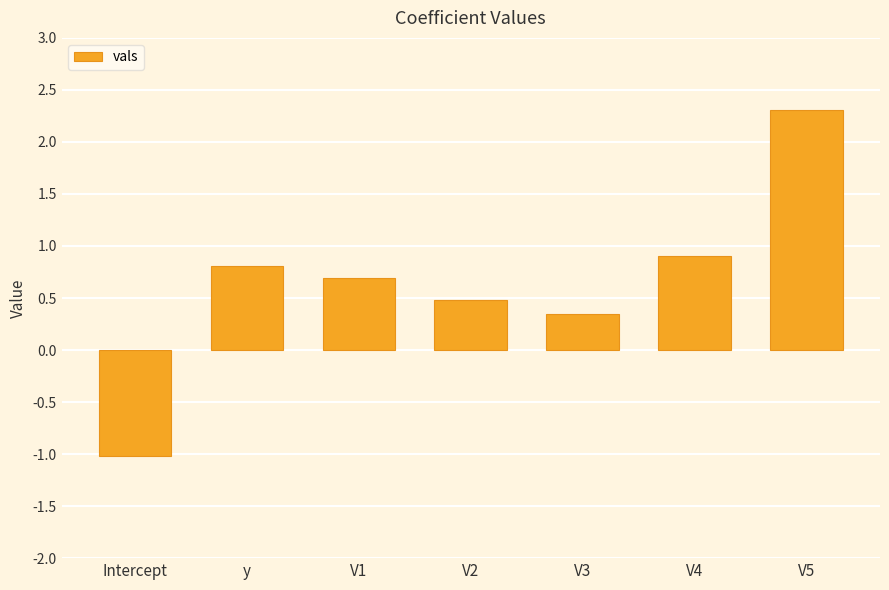

Reading left to right, transcribe all the data shown in this chart.

Intercept=-1.0	y=0.8	V1=0.7	V2=0.5	V3=0.3	V4=0.9	V5=2.3